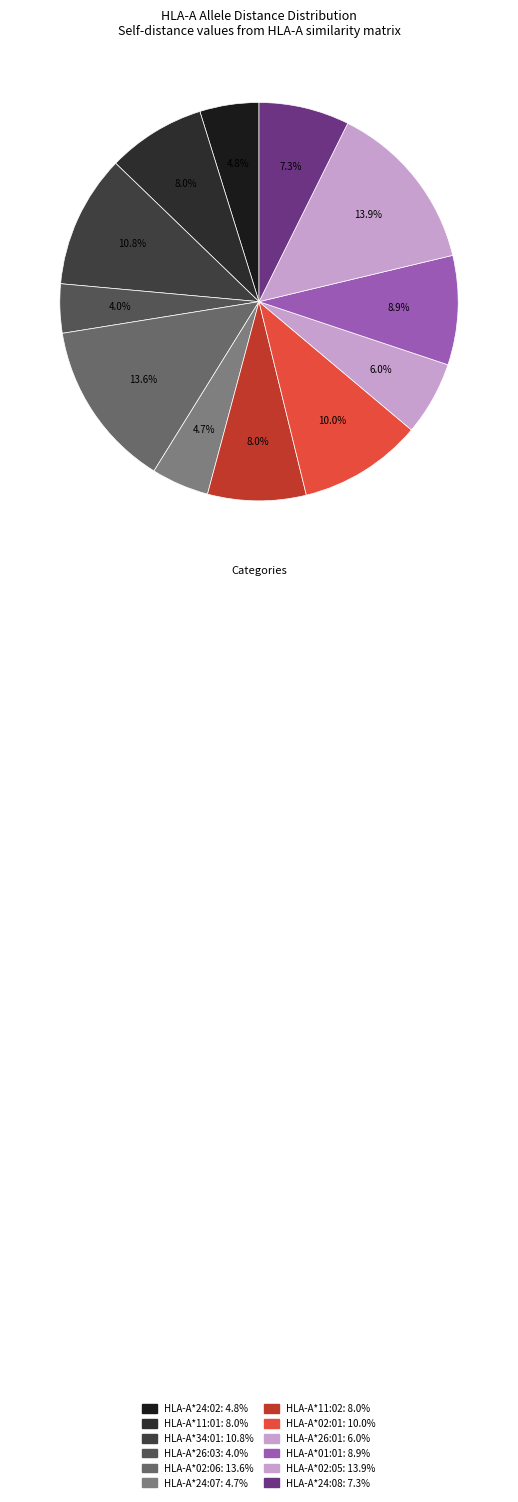

Rank the categories by value from highest to lowest.

HLA-A*02:05, HLA-A*02:06, HLA-A*34:01, HLA-A*02:01, HLA-A*01:01, HLA-A*11:01, HLA-A*11:02, HLA-A*24:08, HLA-A*26:01, HLA-A*24:02, HLA-A*24:07, HLA-A*26:03